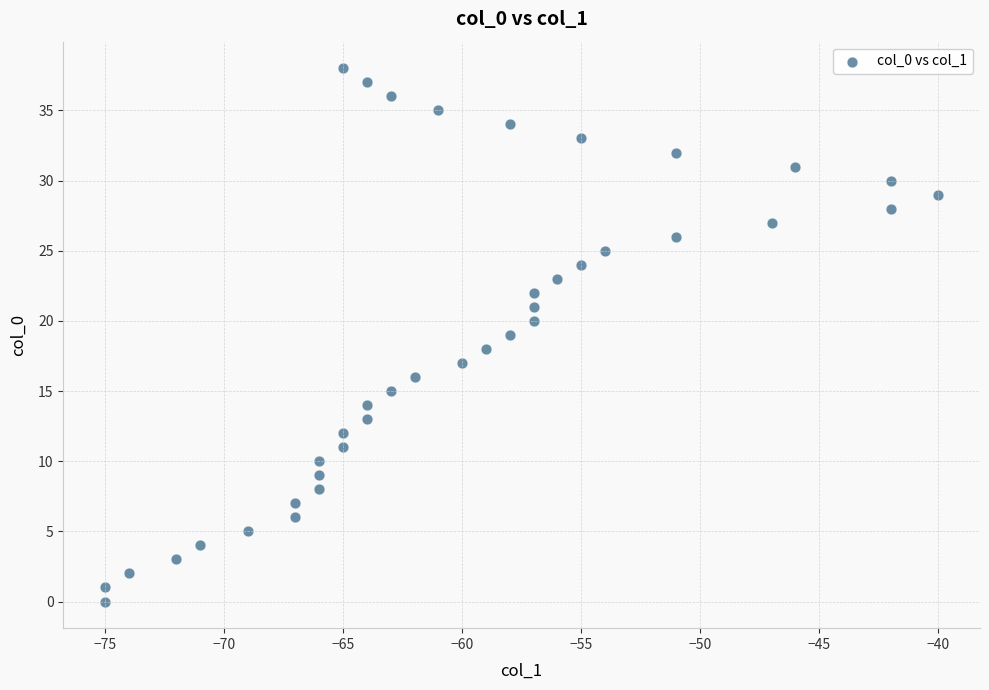

What is the range of X values (max minus min)?

35